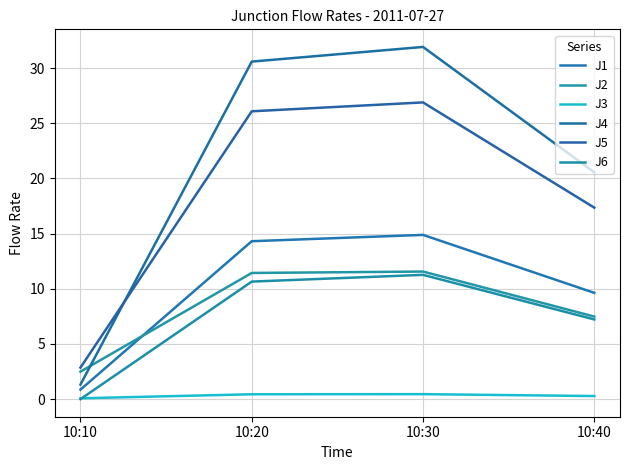

Between 10:30 and 10:40, which is larger?

10:30